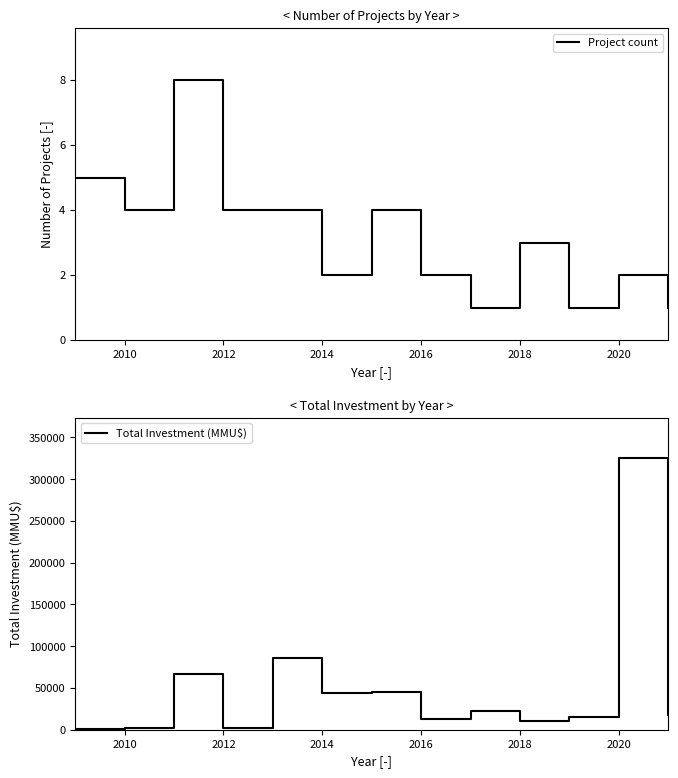

What is the highest value of the Total Investment (MMU$) series?

325020